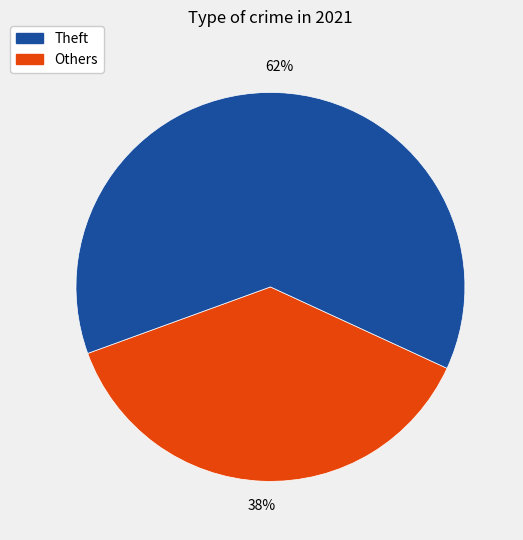

To the nearest percent, what is the average slice percentage?

50%